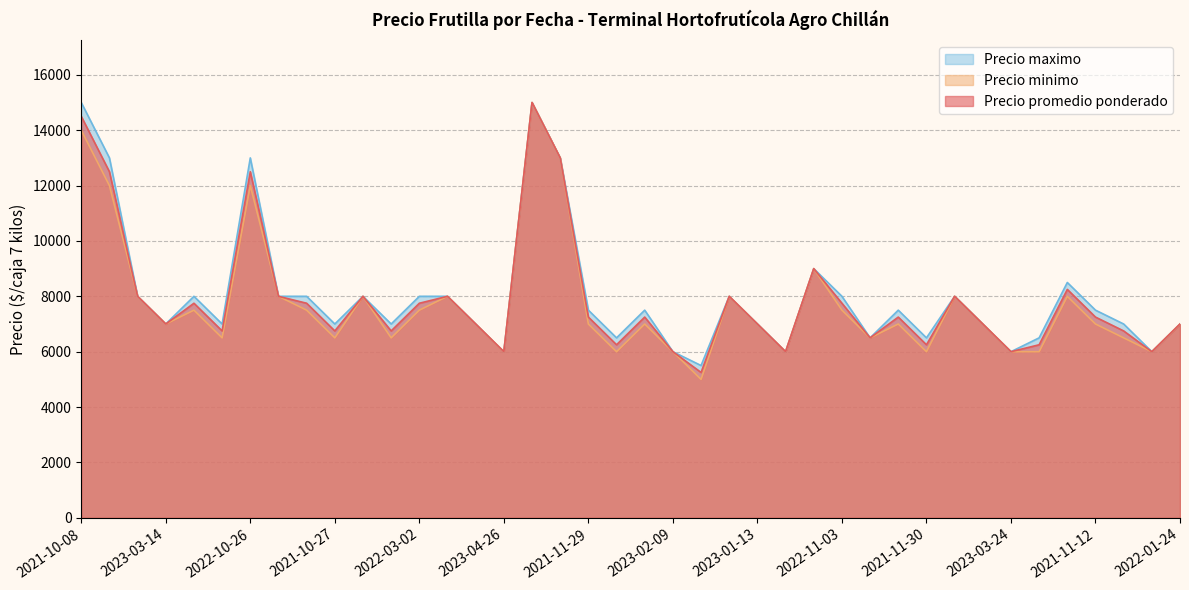

How many interior local peaks does the Precio minimo series have?

11